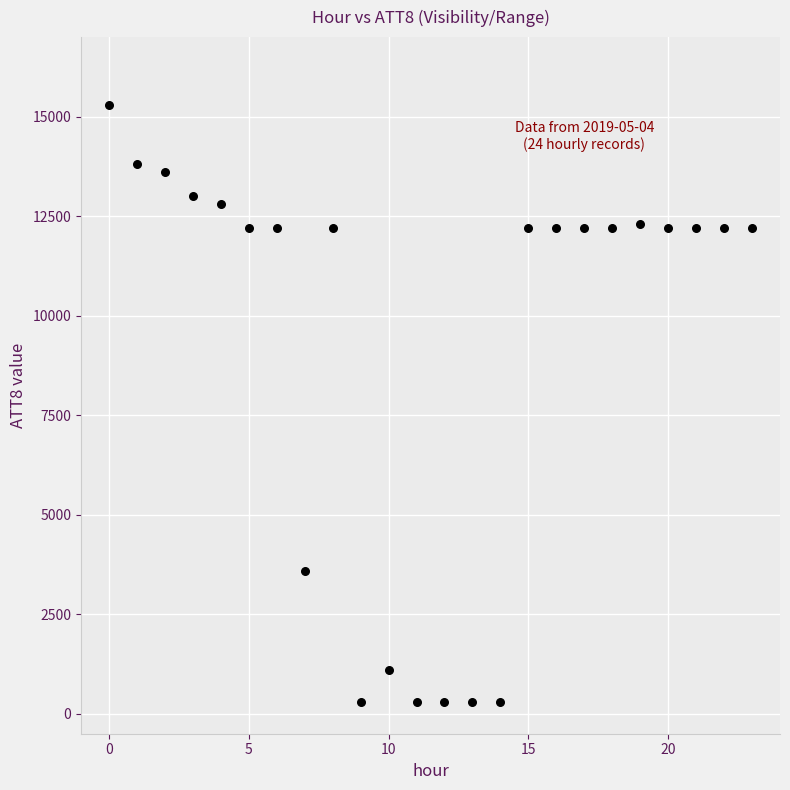

What Y value in the scatter plot is closest to 7800?

3600